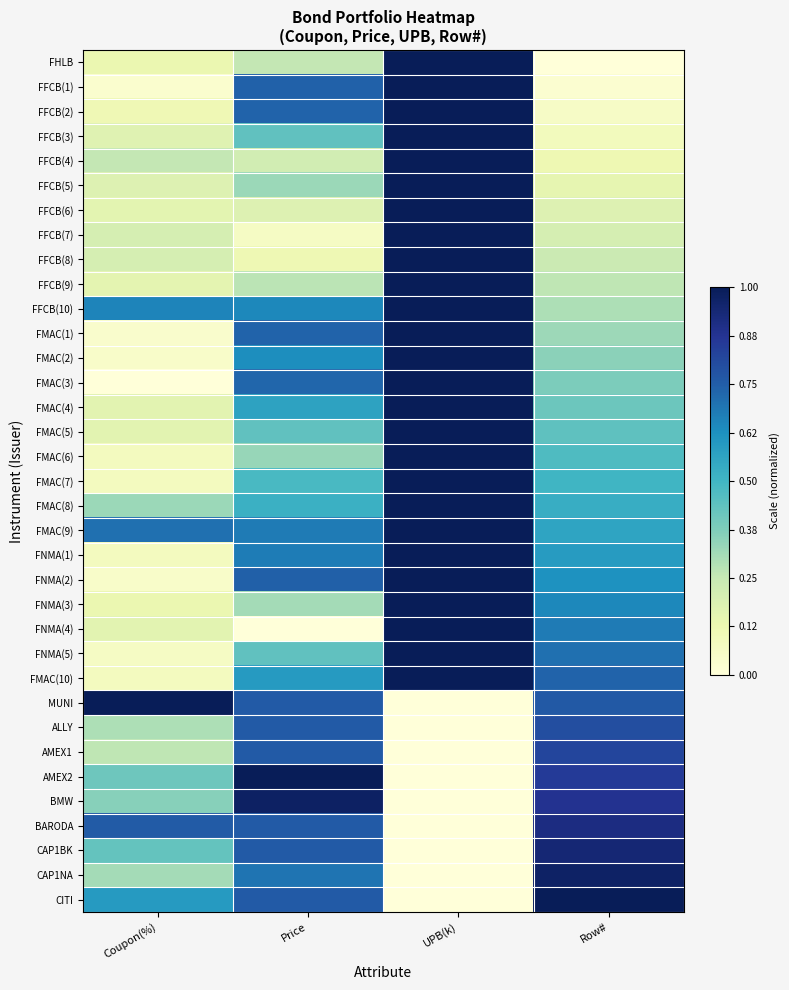

What is the total value across all series at Coupon(%)?

8.9